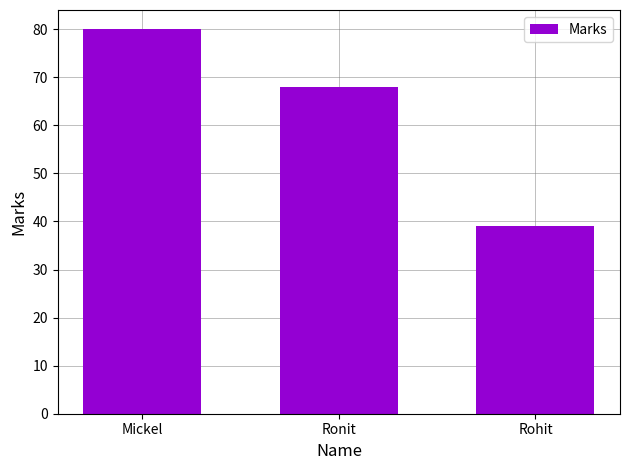

Rank the categories by value from highest to lowest.

Mickel, Ronit, Rohit